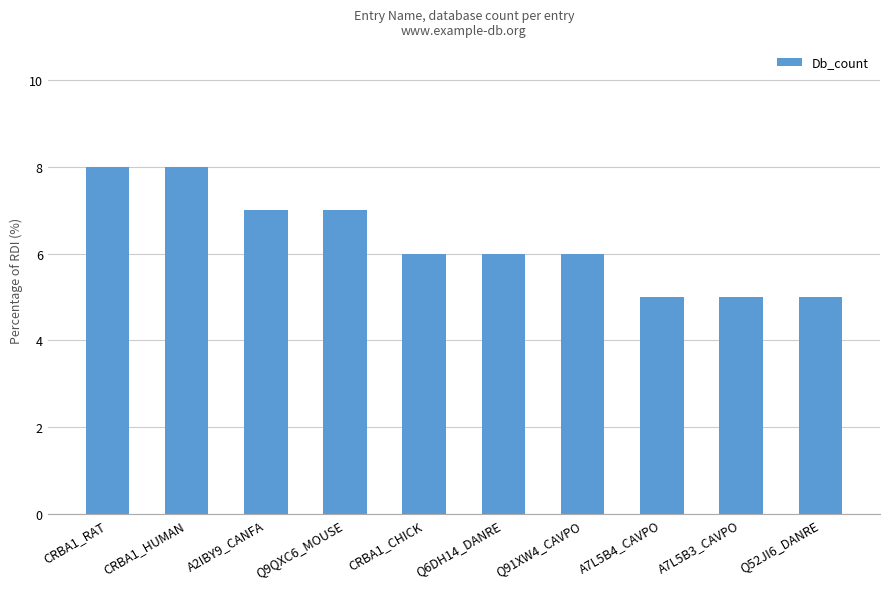

What is the difference between the values at Q9QXC6_MOUSE and CRBA1_RAT?

1